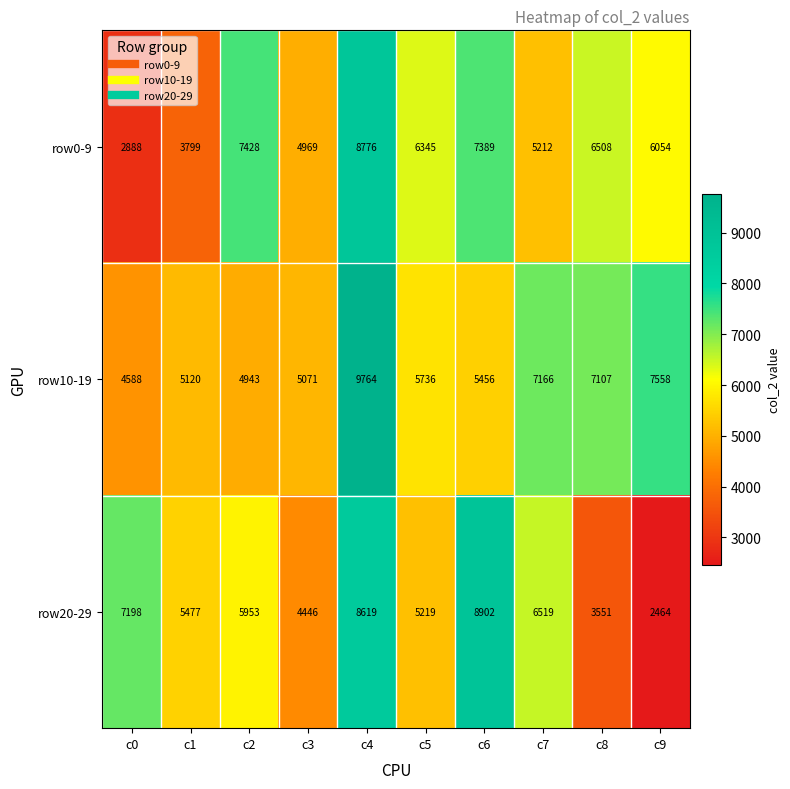

Reading left to right, extract all data points from this chart.

row0-9: 2888	3799	7428	4969	8776	6345	7389	5212	6508	6054
row10-19: 4588	5120	4943	5071	9764	5736	5456	7166	7107	7558
row20-29: 7198	5477	5953	4446	8619	5219	8902	6519	3551	2464